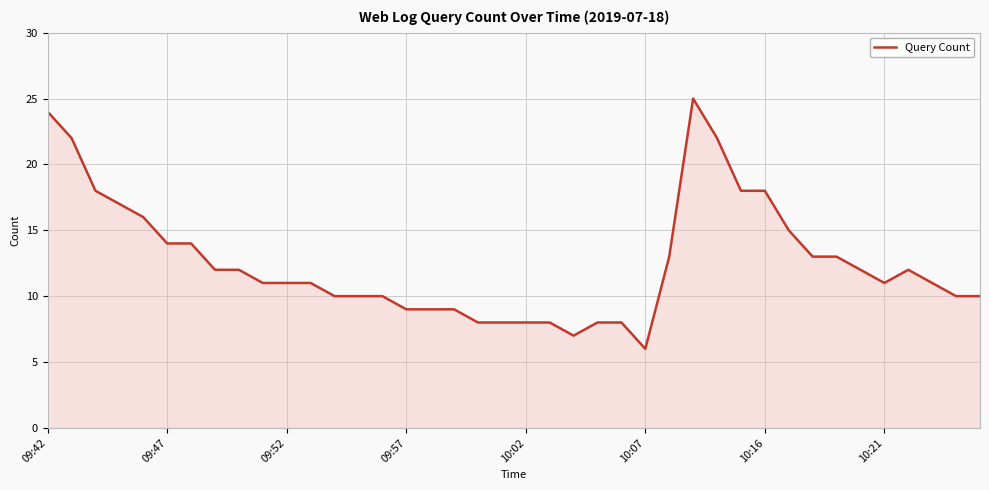

What is the difference between the maximum and minimum values?

19